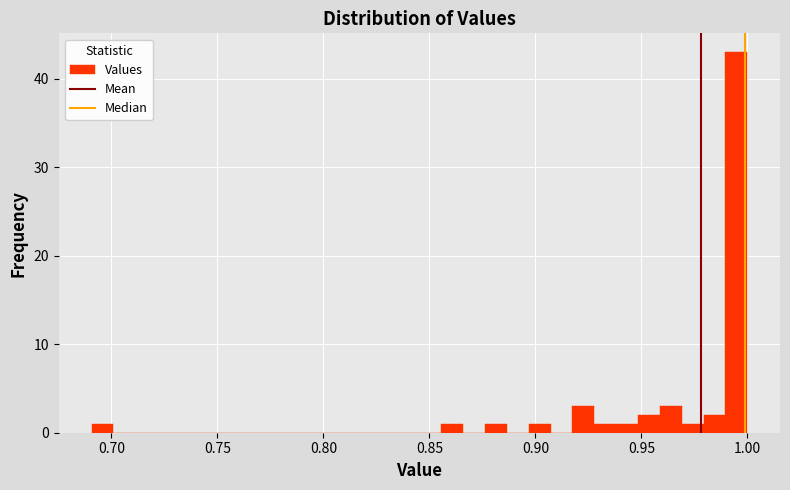

Around what value on the x-axis is the tallest bar? Give the approximate position of its centre, as read against the axis.

0.995